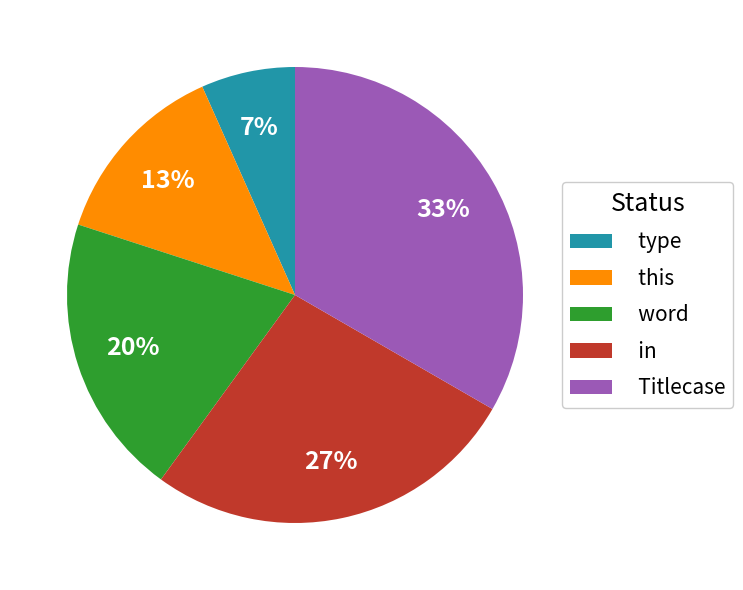

To the nearest percent, what is the average slice percentage?

20%